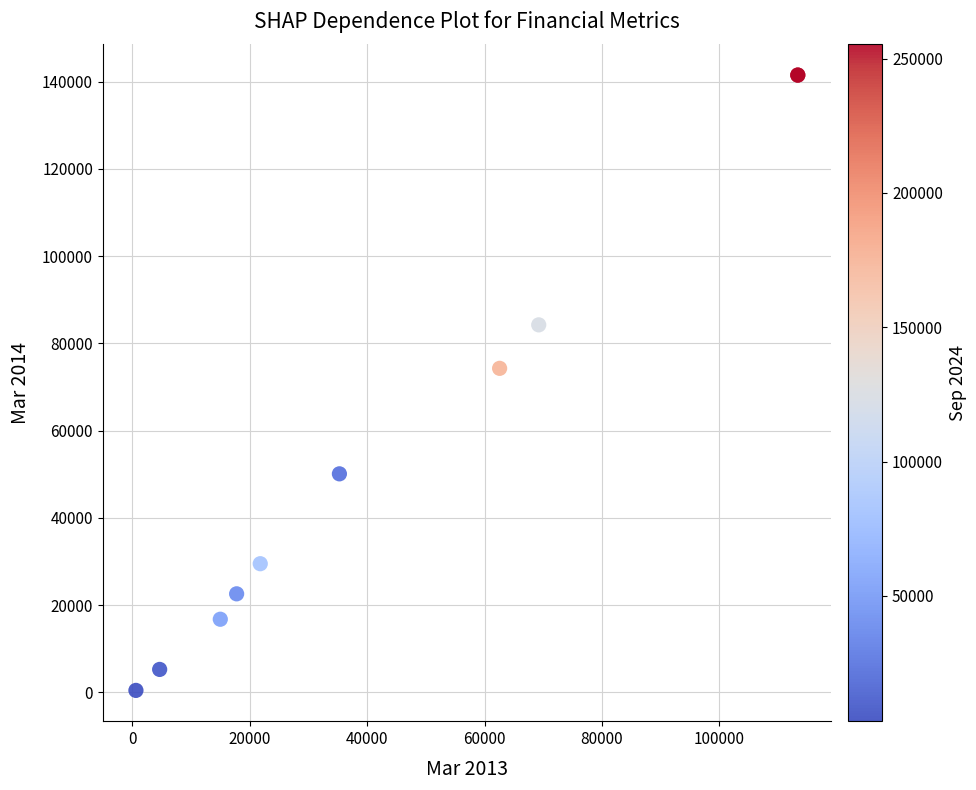

What Y value in the scatter plot is closest to 70951?

74252